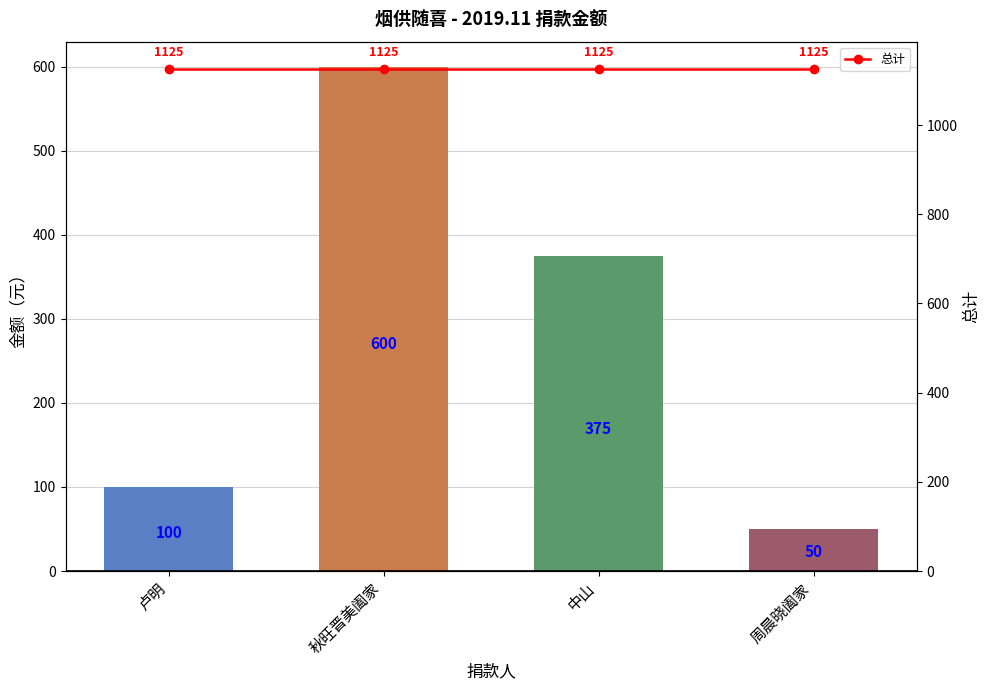

Rank the series at 秋旺晋美阖家 from lowest to highest value.

2019.11 金额, 总计